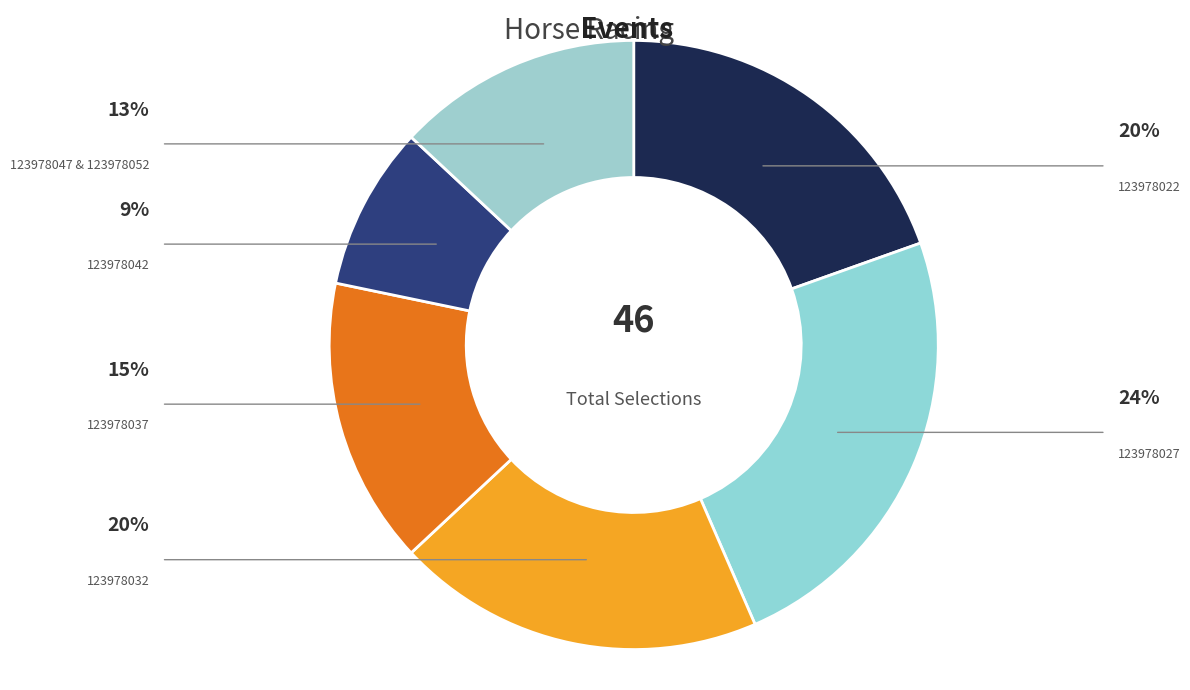

How much of the chart is everything except 123978047 & 123978052?

86.3%